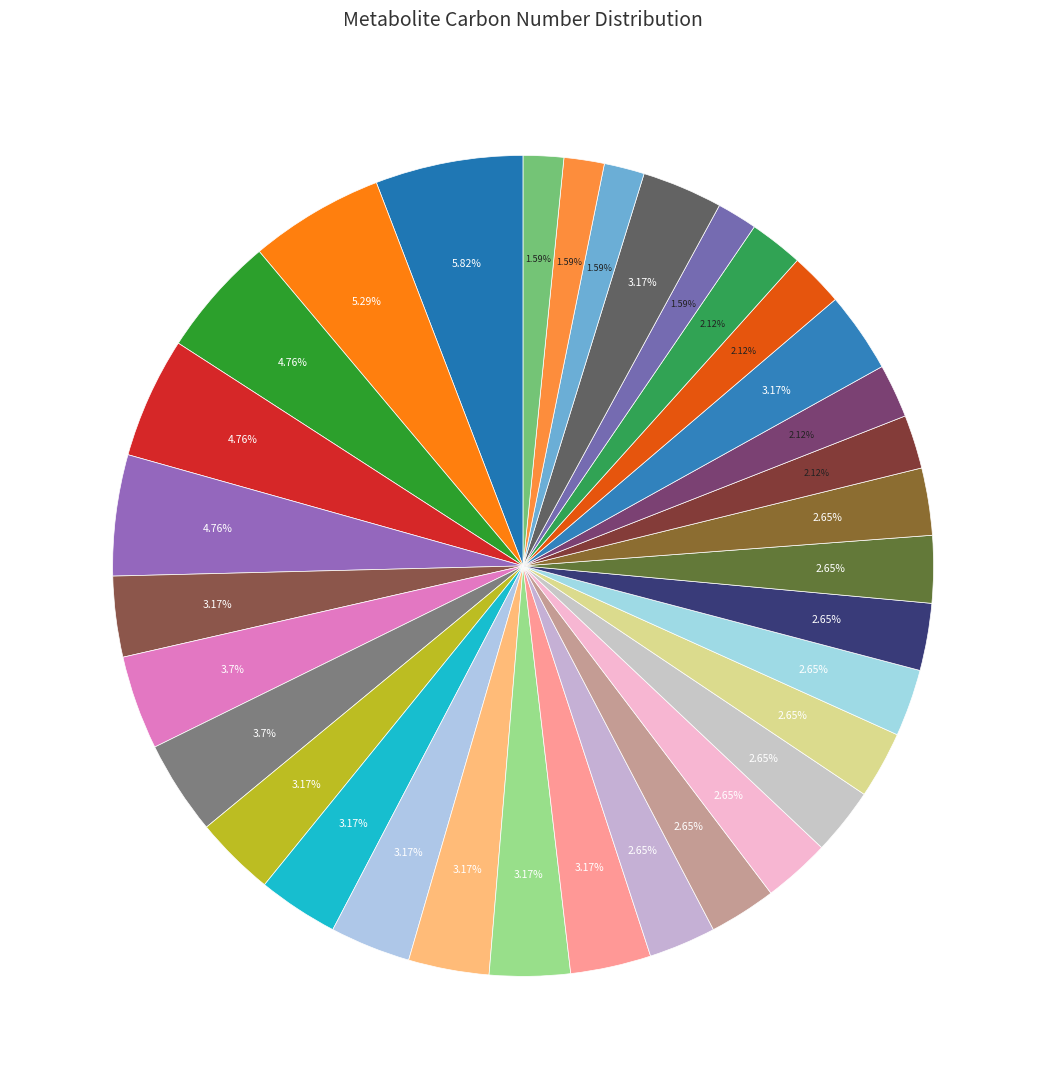

How many slices are in this pie chart?

33